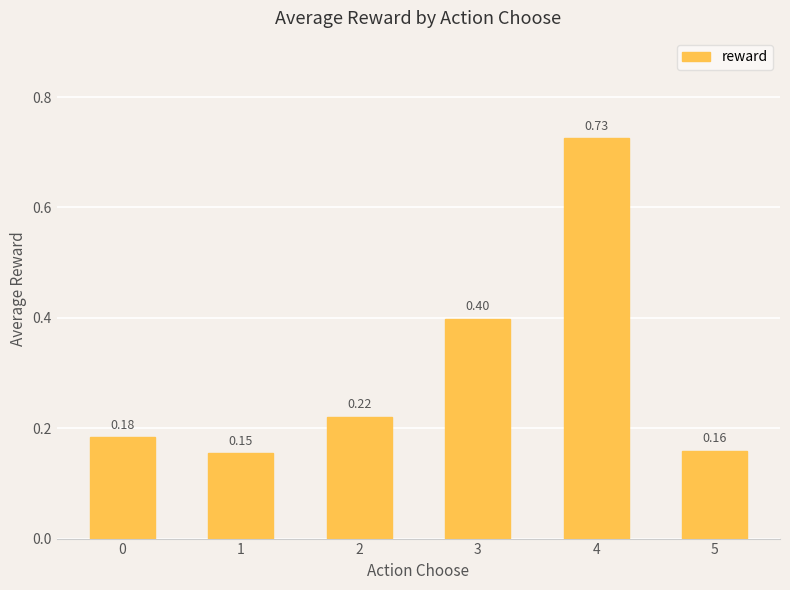

List the labels in order of value, largest first.

4, 3, 2, 0, 5, 1